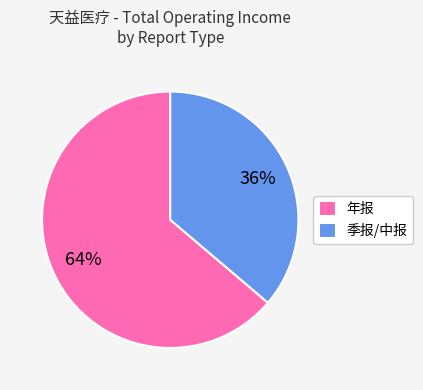

To the nearest percent, what is the average slice percentage?

50%